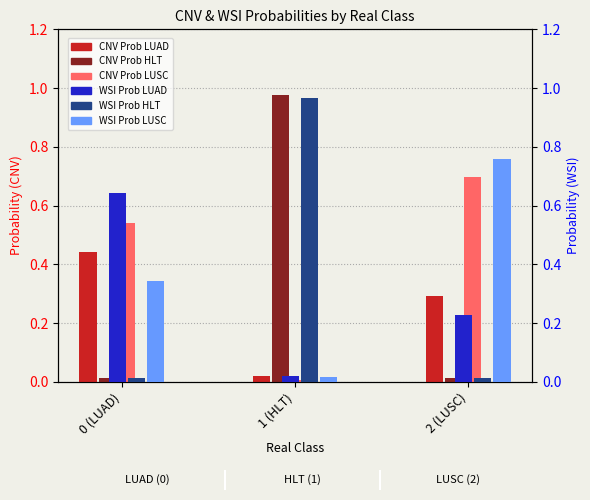

What are all the series names shown in the legend?

CNV Prob LUAD, CNV Prob HLT, CNV Prob LUSC, WSI Prob LUAD, WSI Prob HLT, WSI Prob LUSC